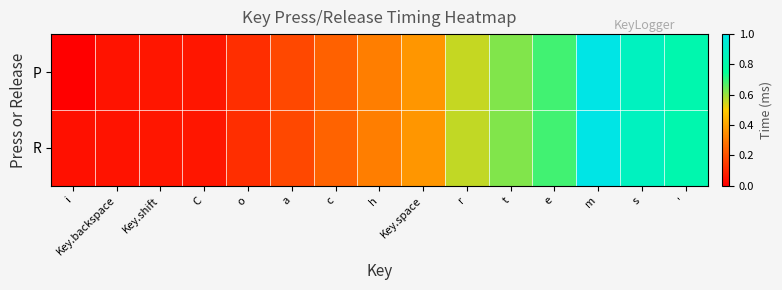

At how many categories does at least one series exceed 0?

15